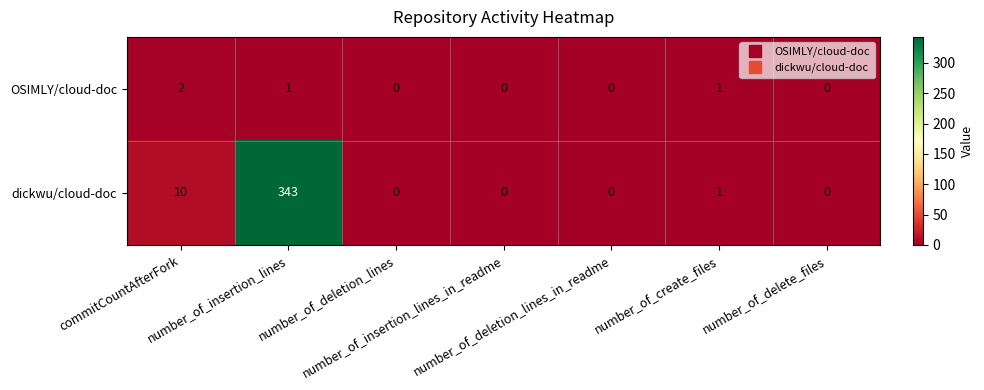

Rank the series by their maximum value, from lowest to highest.

OSIMLY/cloud-doc, dickwu/cloud-doc